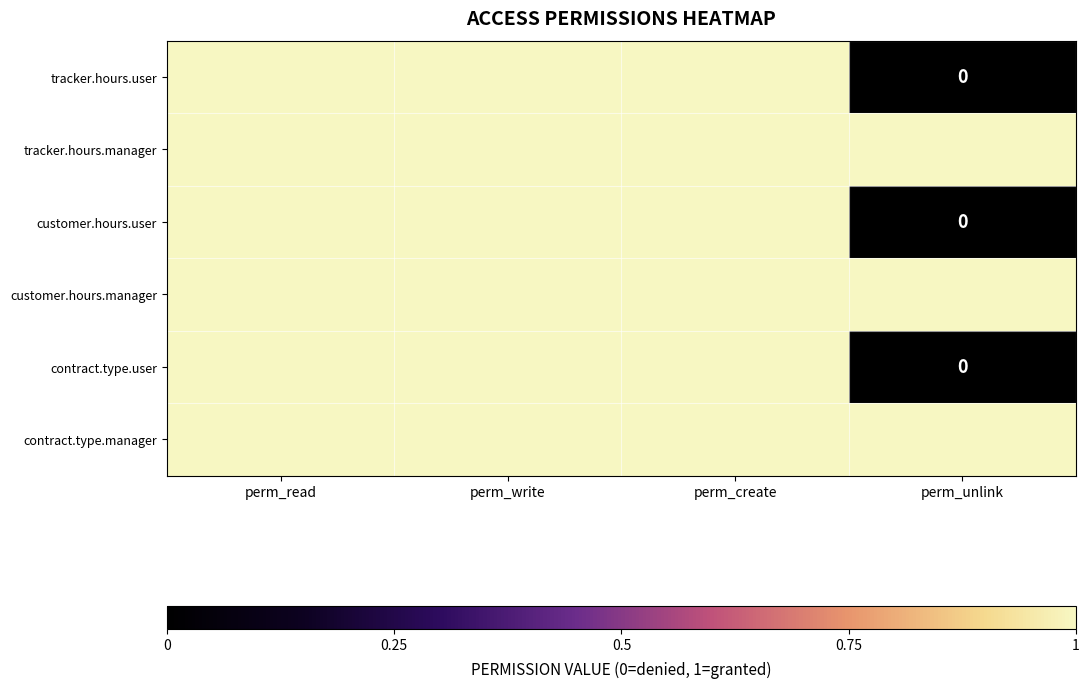

Reading right to left, extract all data points from this chart.

tracker.hours.user: perm_unlink=0	perm_create=1	perm_write=1	perm_read=1
tracker.hours.manager: perm_unlink=1	perm_create=1	perm_write=1	perm_read=1
customer.hours.user: perm_unlink=0	perm_create=1	perm_write=1	perm_read=1
customer.hours.manager: perm_unlink=1	perm_create=1	perm_write=1	perm_read=1
contract.type.user: perm_unlink=0	perm_create=1	perm_write=1	perm_read=1
contract.type.manager: perm_unlink=1	perm_create=1	perm_write=1	perm_read=1